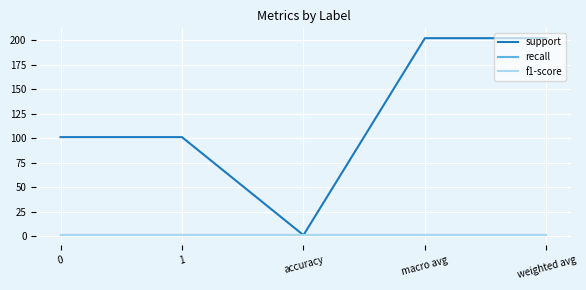

List the labels in order of f1-score value, largest first.

0, 1, accuracy, macro avg, weighted avg